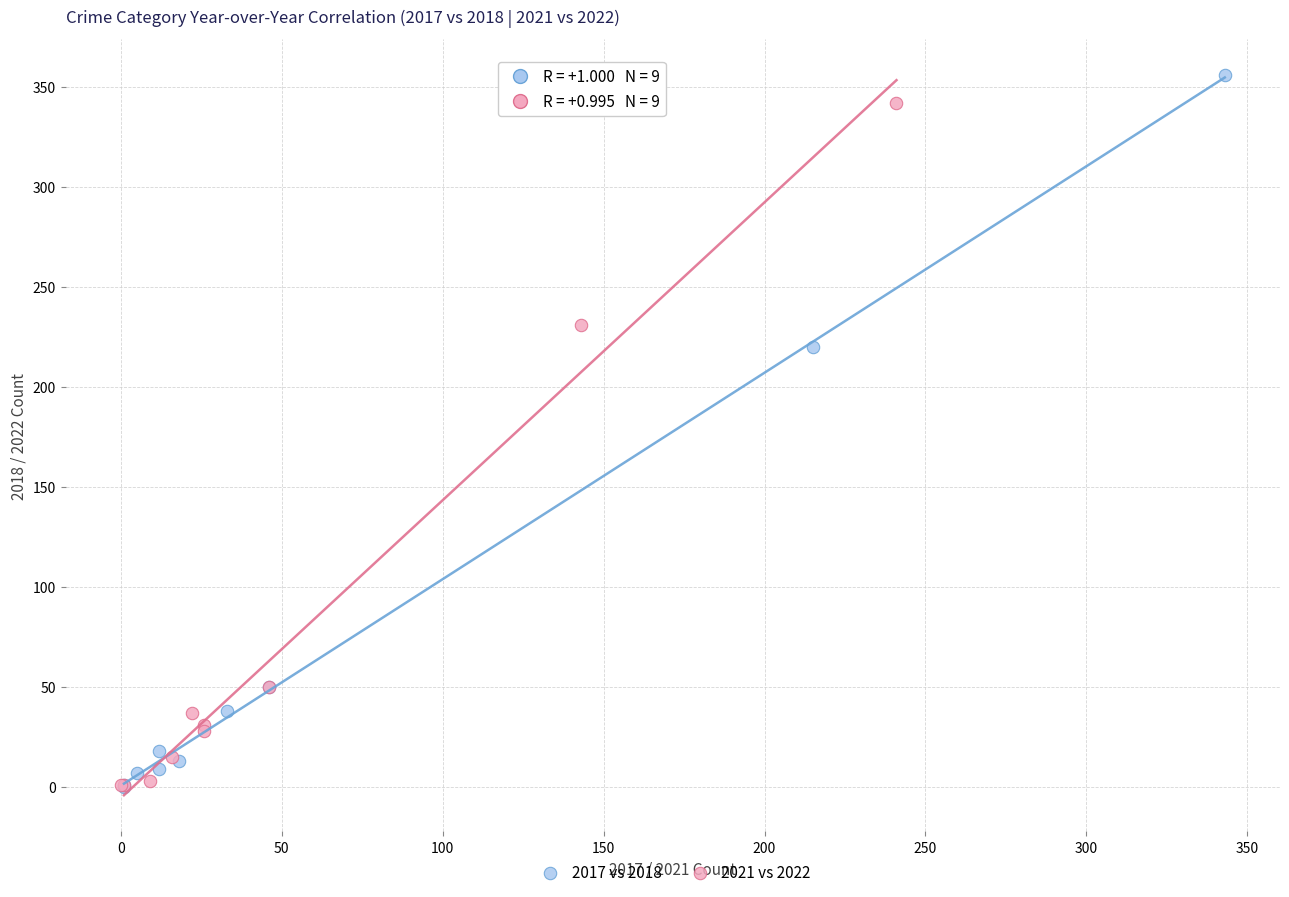

Which series has the largest Y range (max minus min)?

2017 vs 2018